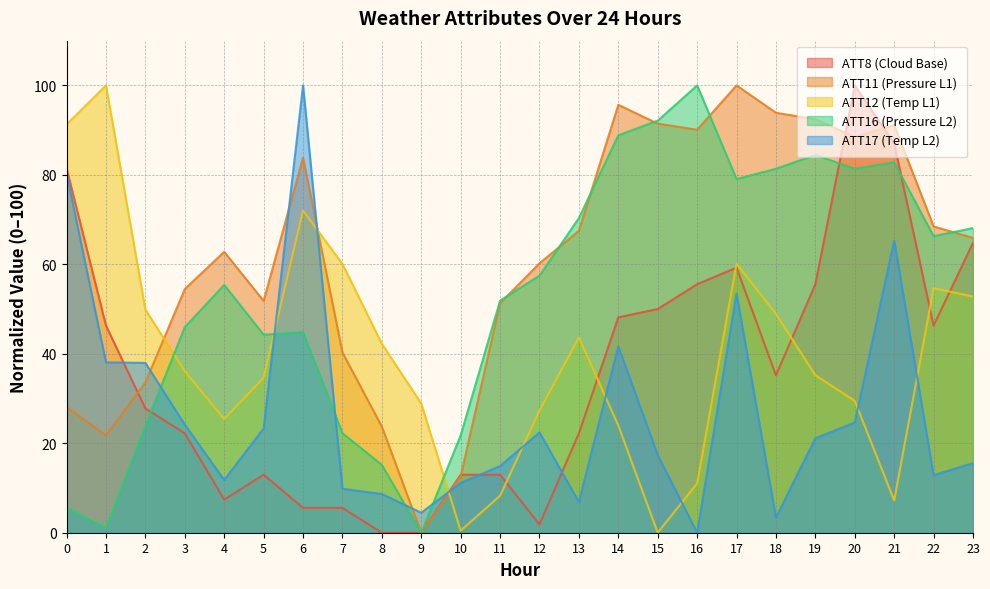

Where is the first local minimum for ATT8?

4